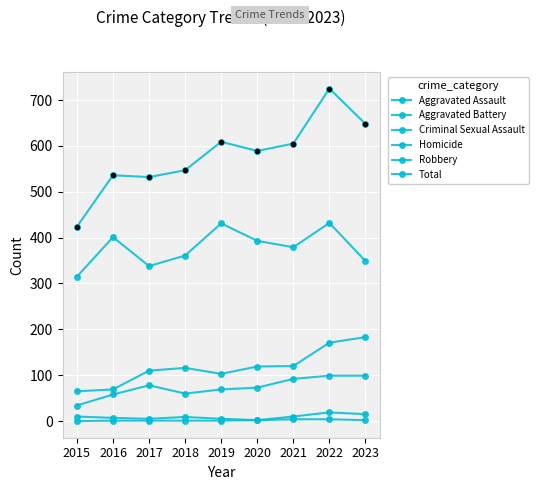

True or false: Criminal Sexual Assault and Aggravated Battery intersect in this chart.

False